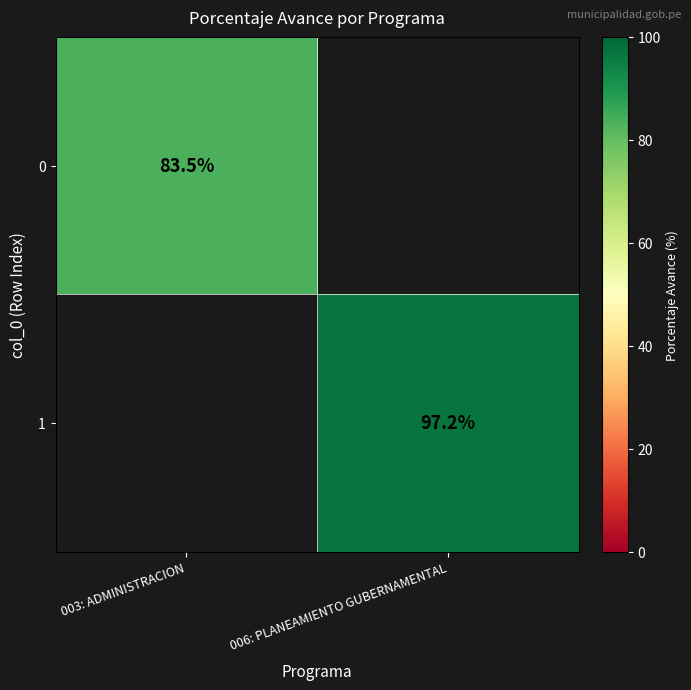

At which category does the chart reach its minimum across all series?

003: ADMINISTRACION